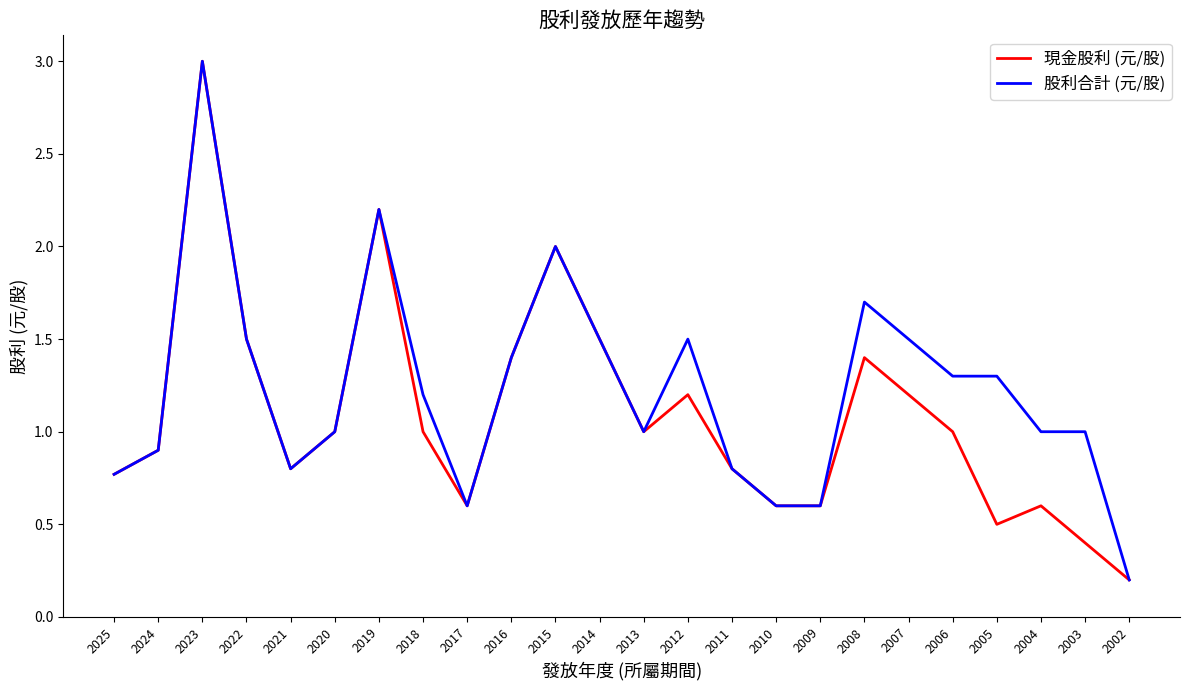

At 2018, list the series in order from largest to smallest.

股利合計 (元/股), 現金股利 (元/股)